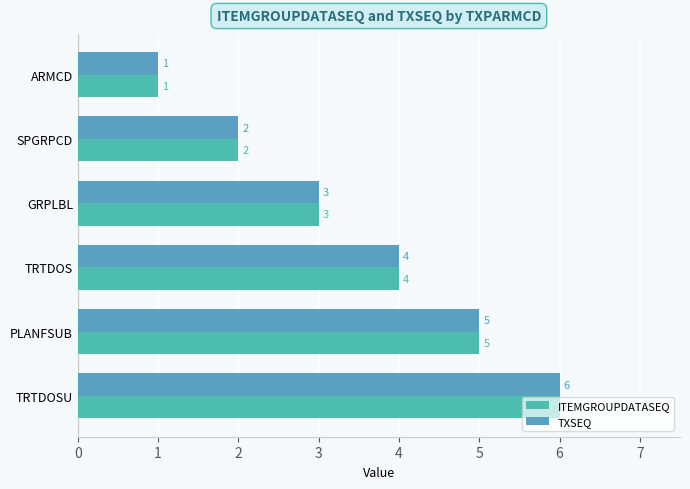

How many data points in TXSEQ are less than 4?

3